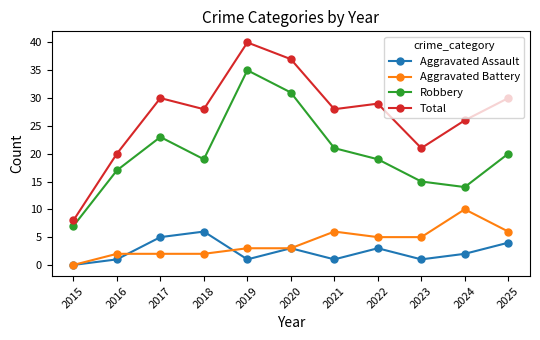

The value of Robbery at 2024 is 14. True or false?

True